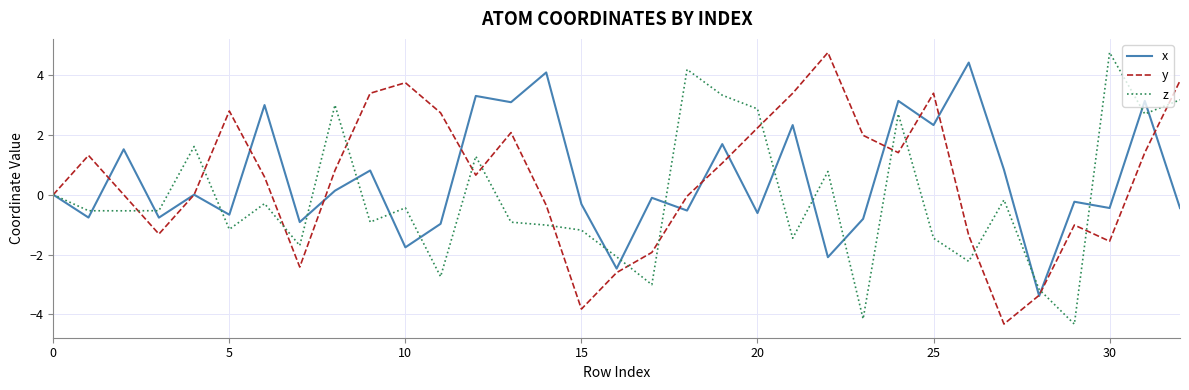

What is the highest value of the y series?

4.7